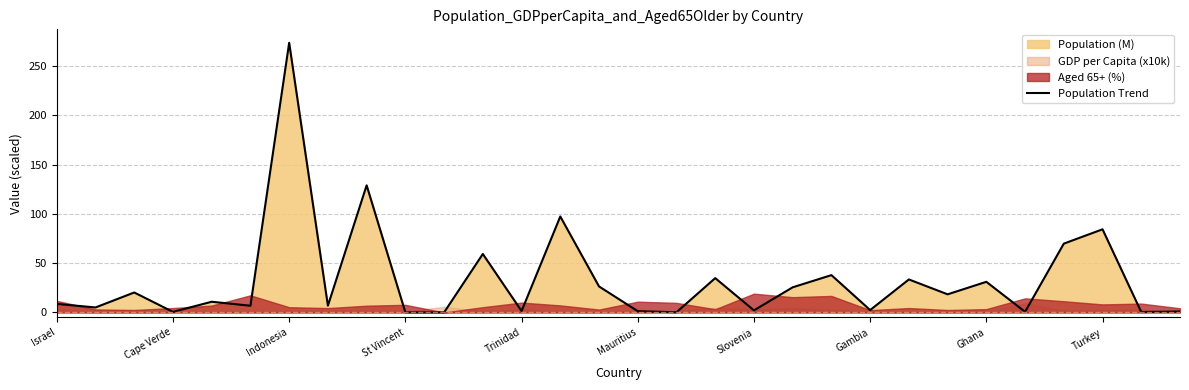

True or false: Population Trend has a value of 8.7 at Israel.

True